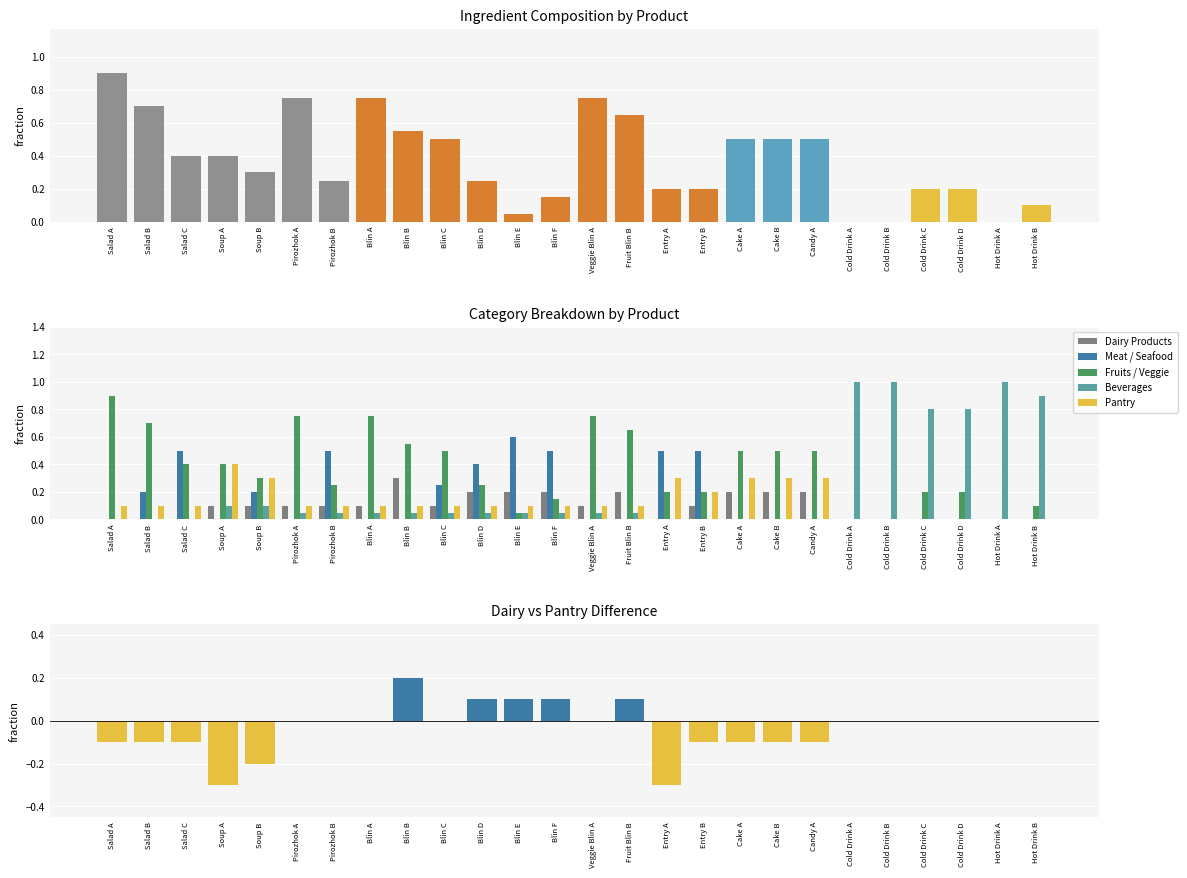

What is the sum of all Meat / Seafood values?

4.2